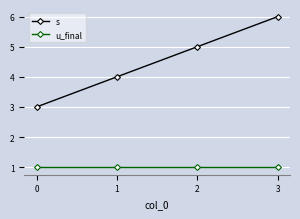

What is the smallest value displayed?

1